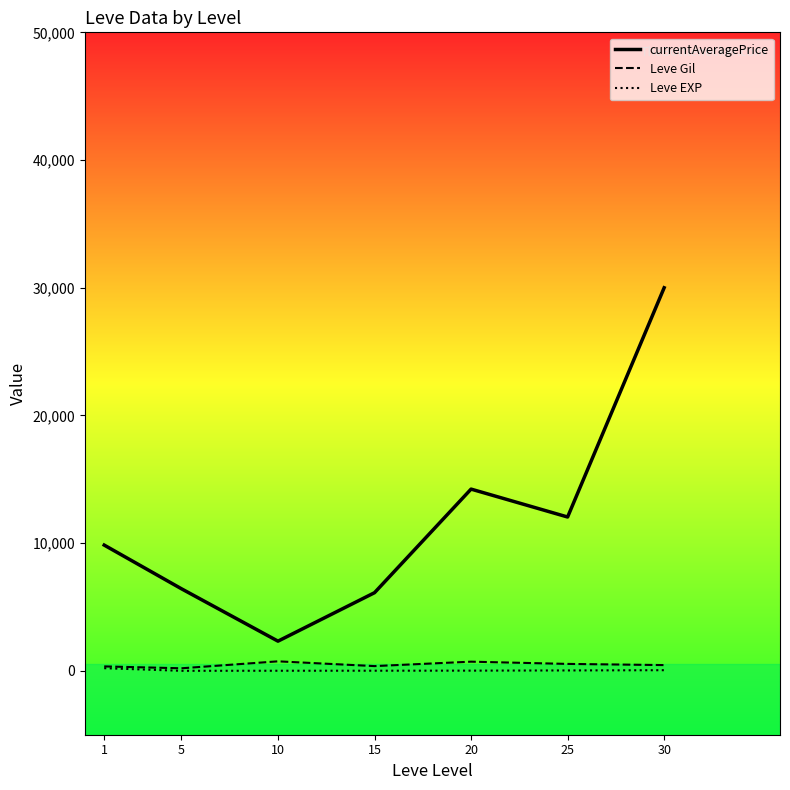

Which series has the largest total across all categories?

currentAveragePrice